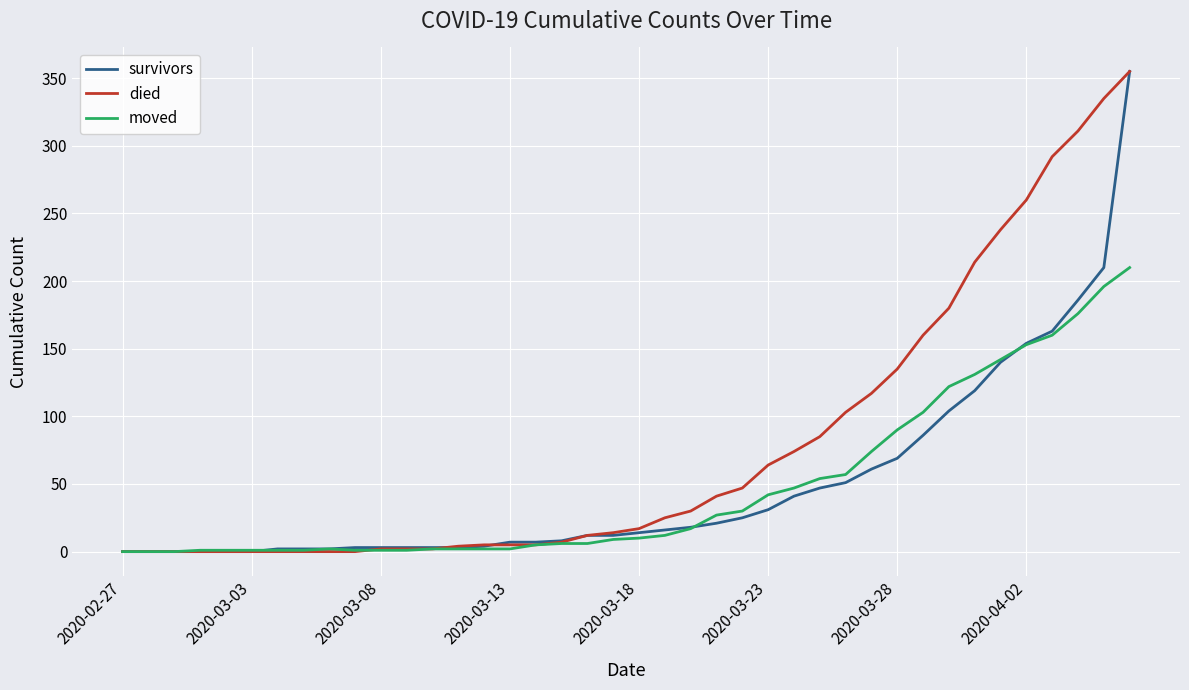

Which series has the largest total across all categories?

died